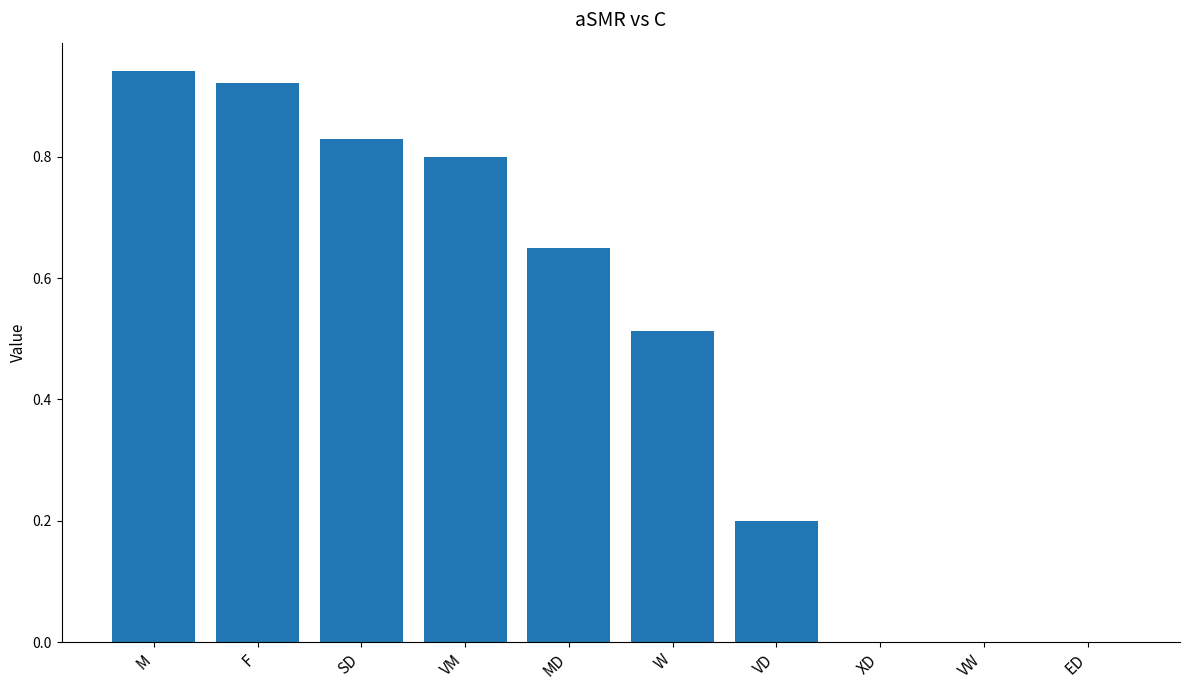

The value at VW is 0.5. True or false?

False